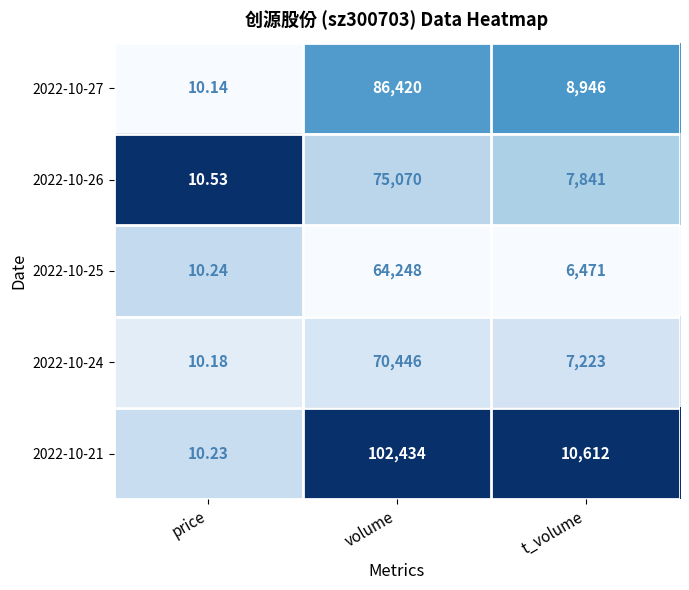

Which series has the largest total across all categories?

2022-10-21